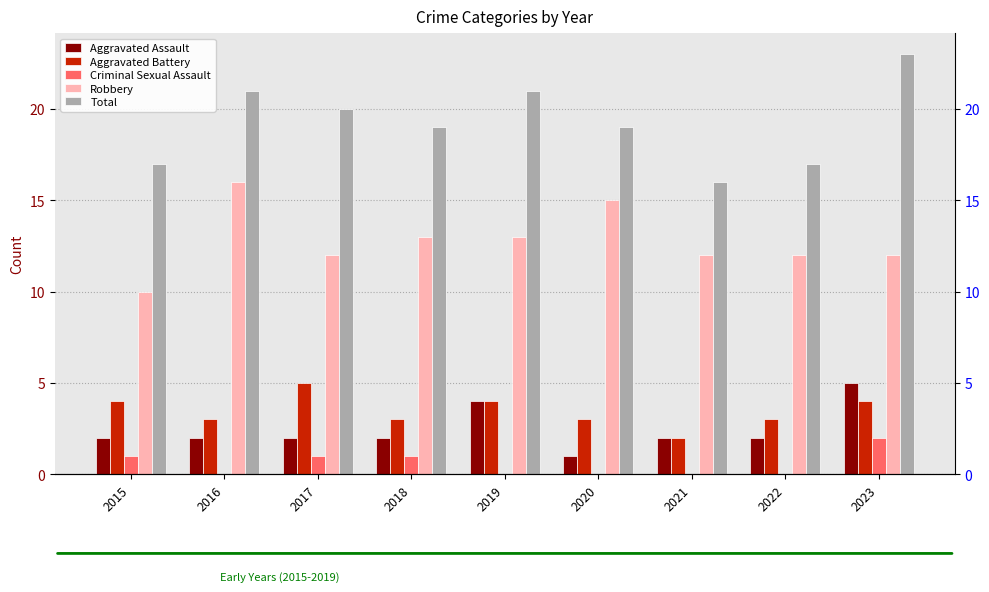

The Criminal Sexual Assault series shows 0 at 2016. True or false?

True